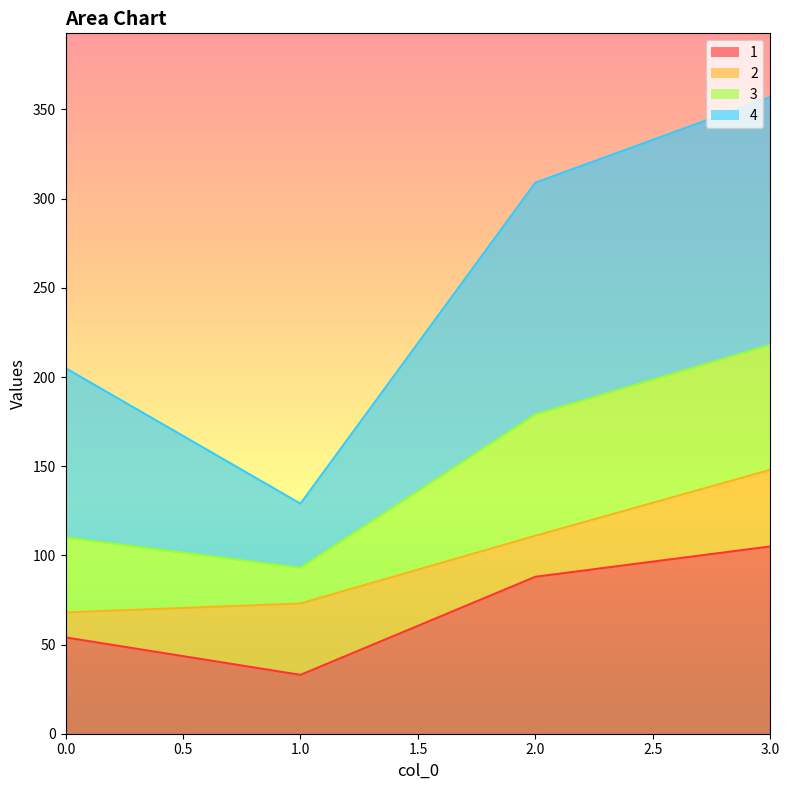

List the labels in order of 1 value, smallest first.

1.0, 0.0, 2.0, 3.0